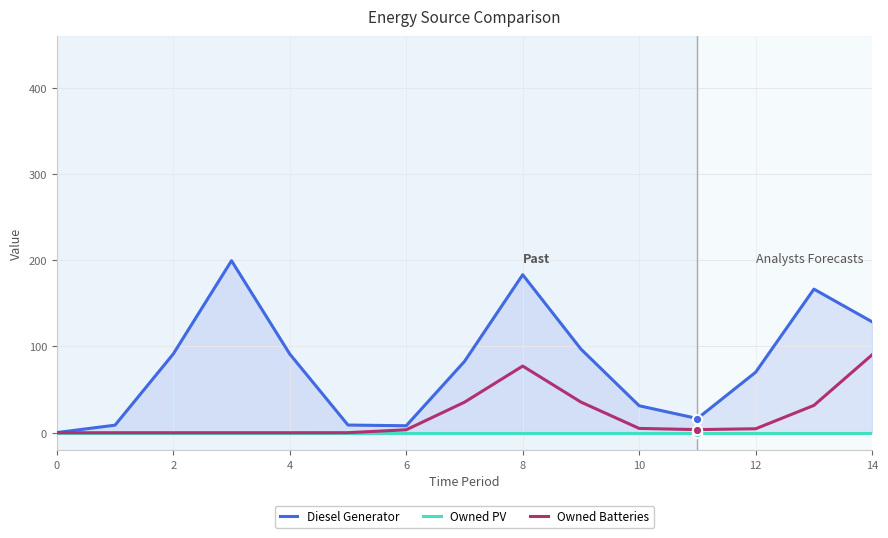

What is the total value across all series at 11?

20.1